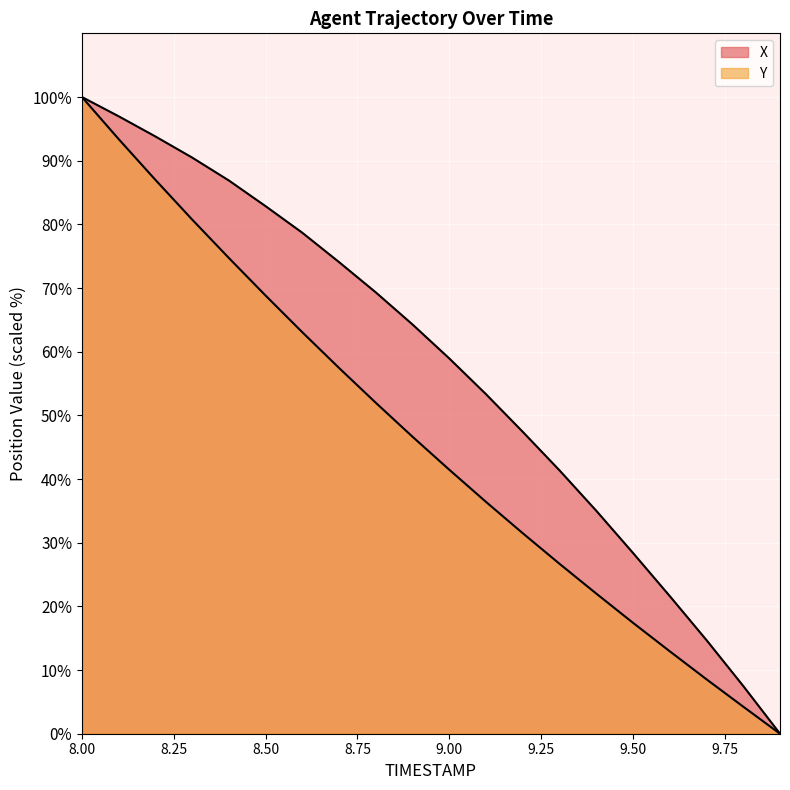

Reading left to right, transcribe all the data shown in this chart.

X: 100.0	97.0	93.8	90.5	86.9	82.9	78.7	74.1	69.3	64.3	58.9	53.3	47.4	41.4	35.0	28.4	21.6	14.7	7.5	0.0
Y: 100.0	93.4	87.0	80.8	74.7	68.8	63.0	57.4	52.0	46.6	41.5	36.4	31.5	26.7	22.0	17.4	12.9	8.5	4.2	0.0